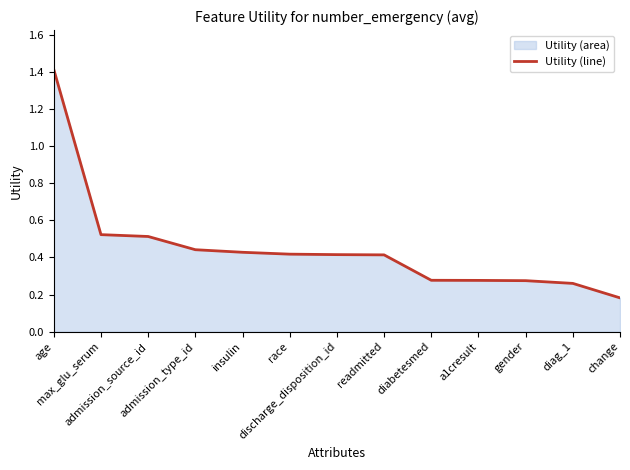

What is the difference between the maximum and minimum values?

1.2